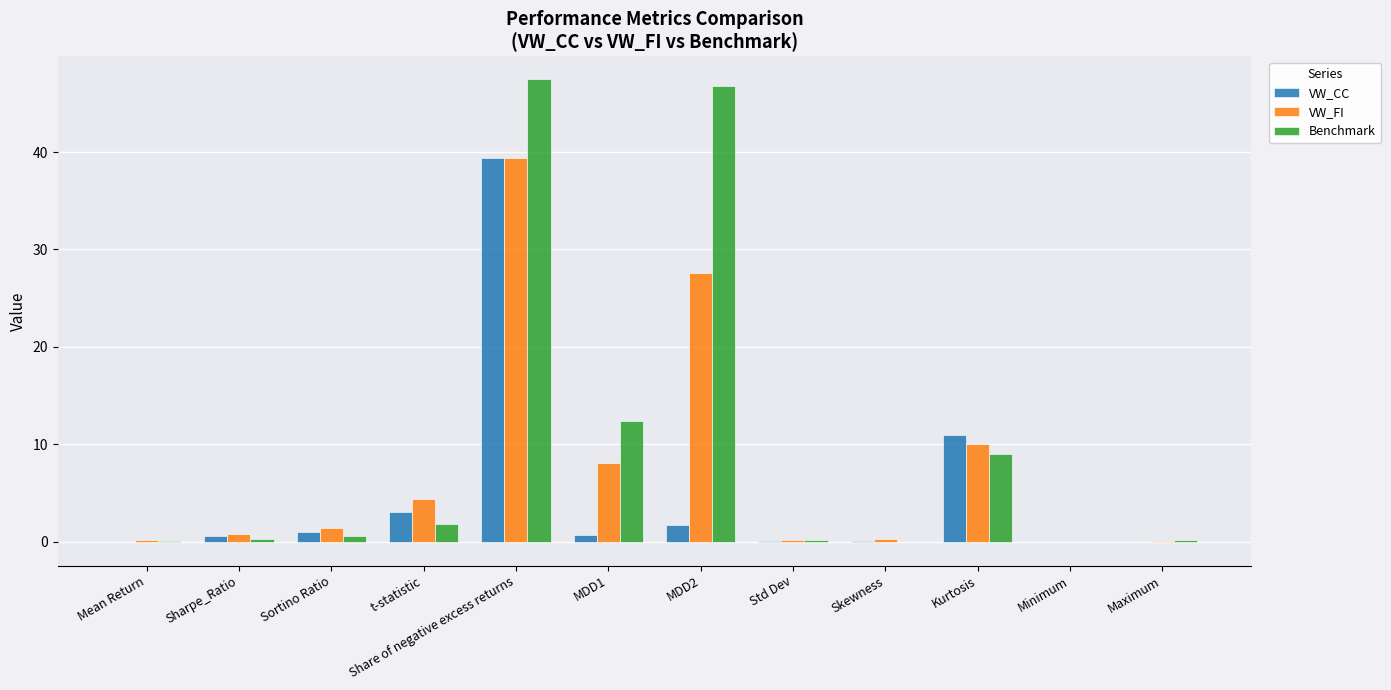

Which category has the highest value in the VW_FI series?

Share of negative excess returns